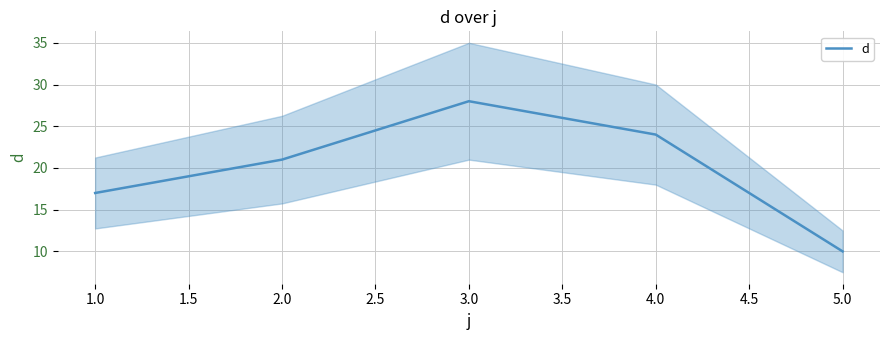

Reading left to right, what are all the values shown in this chart?

17	21	28	24	10